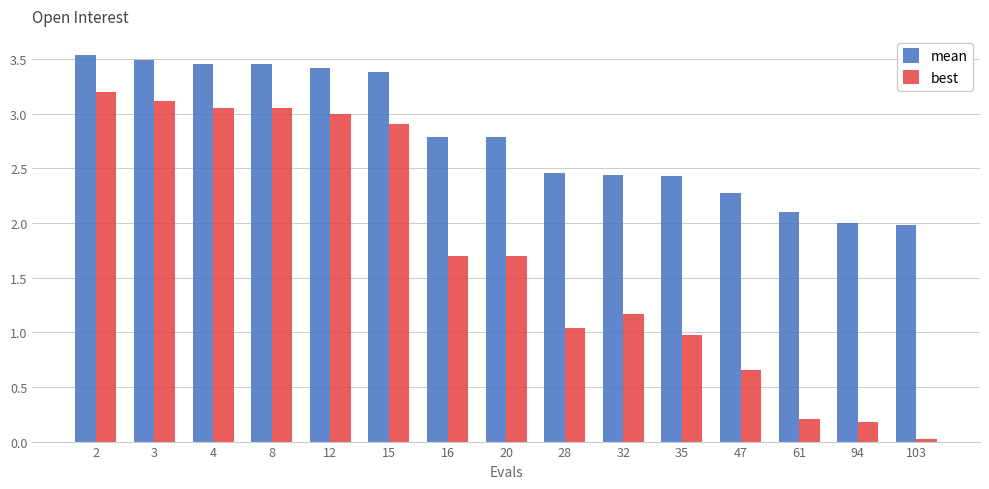

Is the value of mean at 28 greater than the value of best at 12?

No